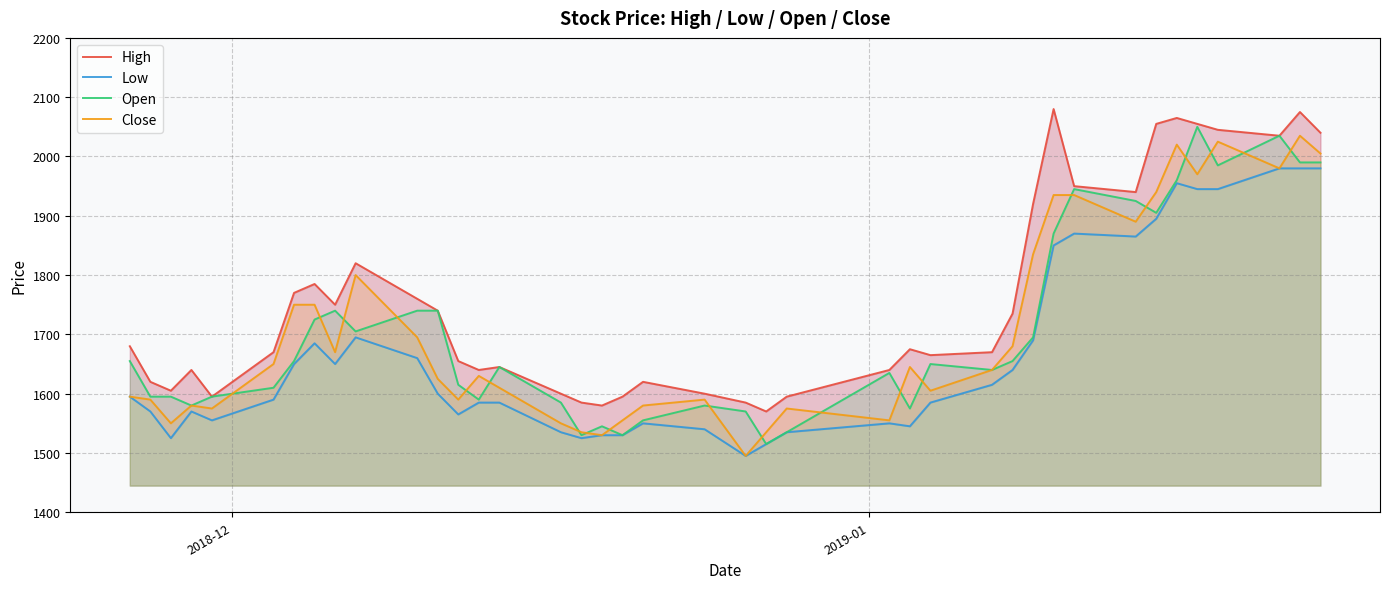

List the series in order of their peak value, highest first.

High, Open, Close, Low